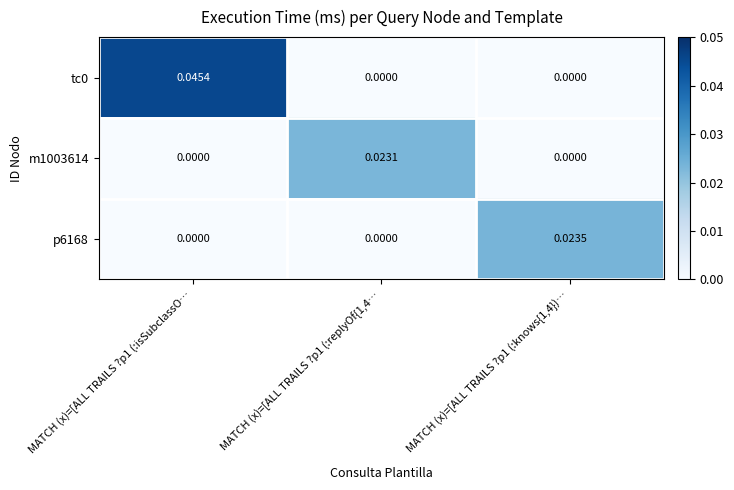

Is the value of m1003614 at MATCH (x)=[ALL TRAILS ?p1 (:knows{1,4})… greater than the value of tc0 at MATCH (x)=[ALL TRAILS ?p1 (:isSubclassO…?

No